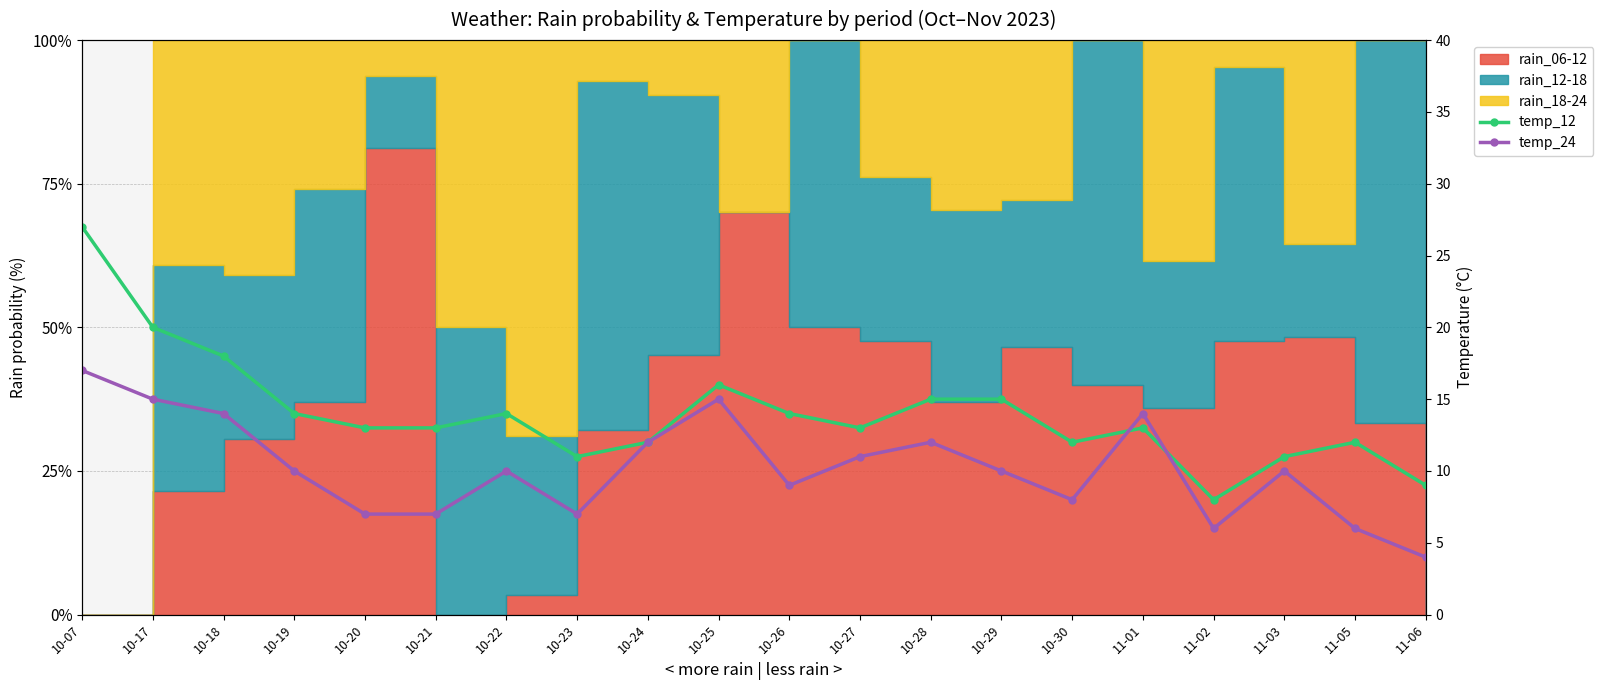

How many times do temp_24 and temp_12 cross each other?

2